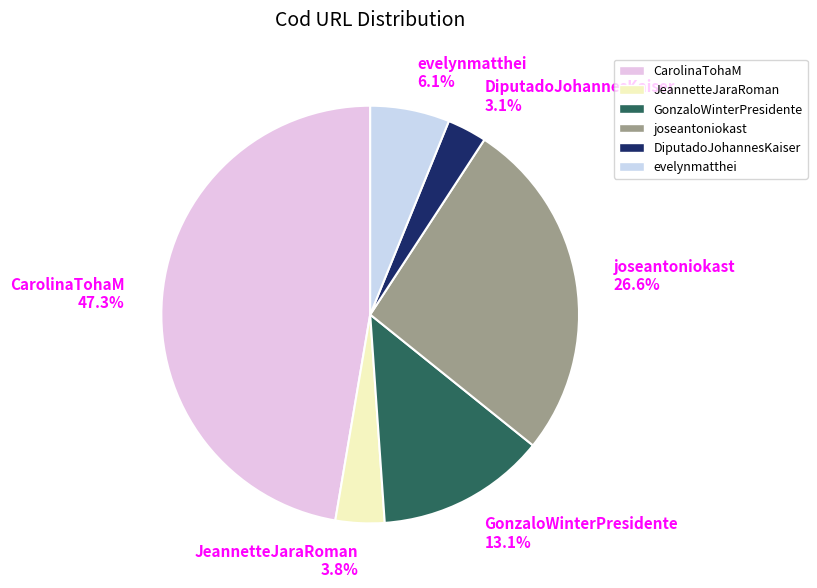

Which slice is the largest?

CarolinaTohaM